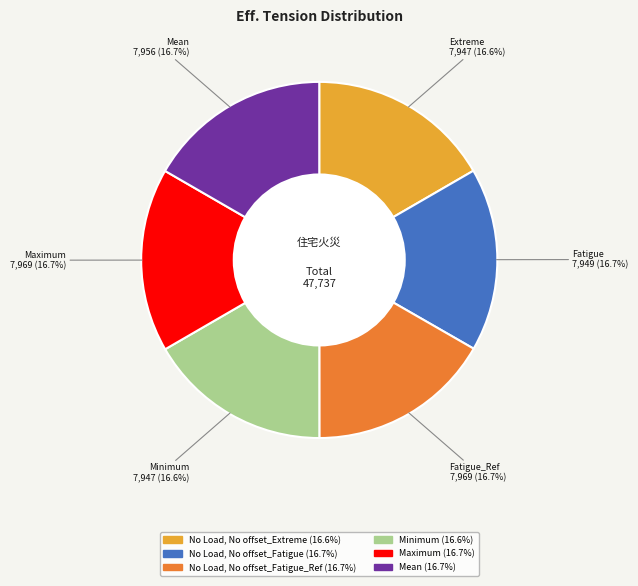

Does any single category account for the majority?

No